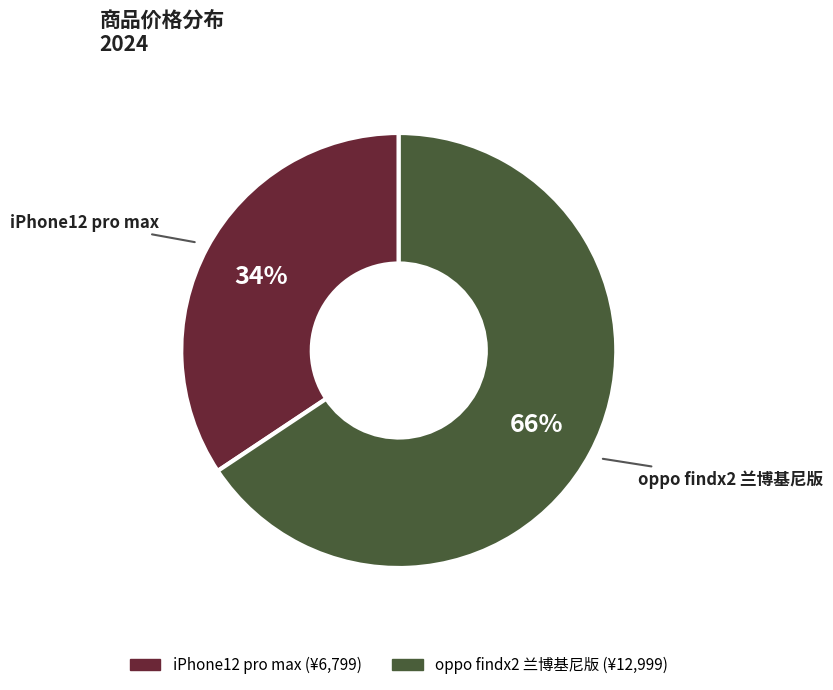

What percentage is the iPhone12 pro max slice, to the nearest percent?

34%